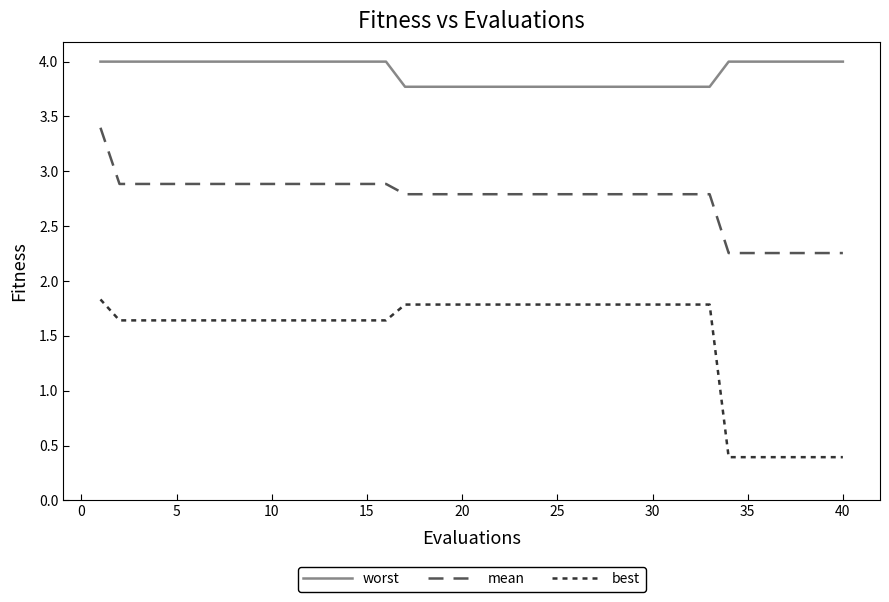

At how many categories does at least one series exceed 1?

40